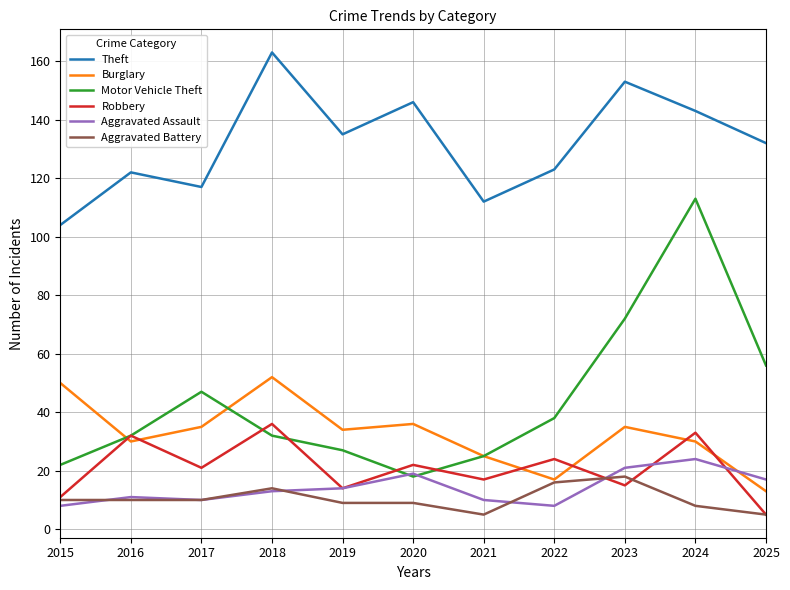

Is the value of Motor Vehicle Theft at 2023 greater than the value of Aggravated Battery at 2021?

Yes